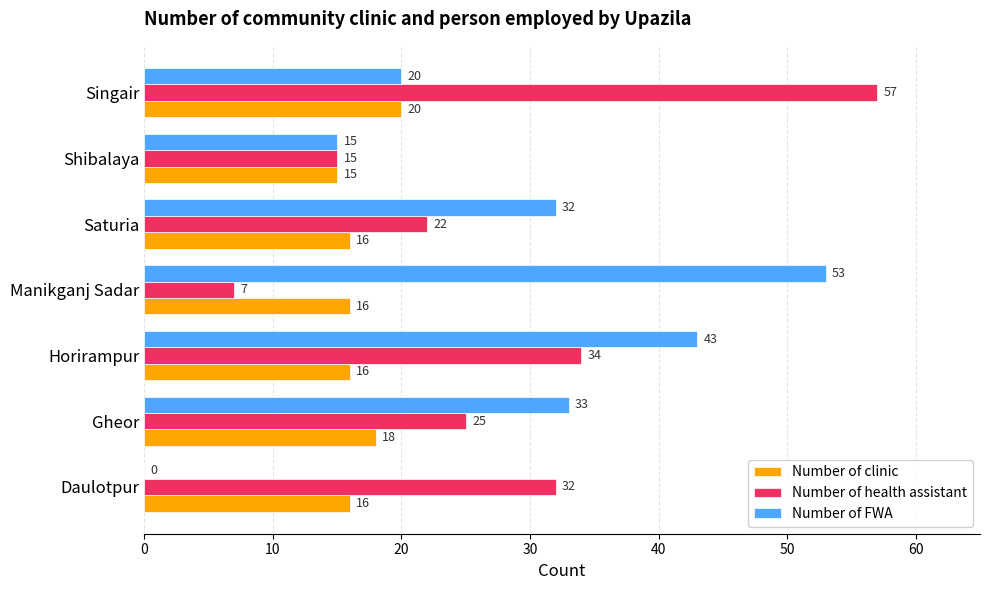

Between Gheor and Horirampur, which series saw the biggest shift?

Number of FWA